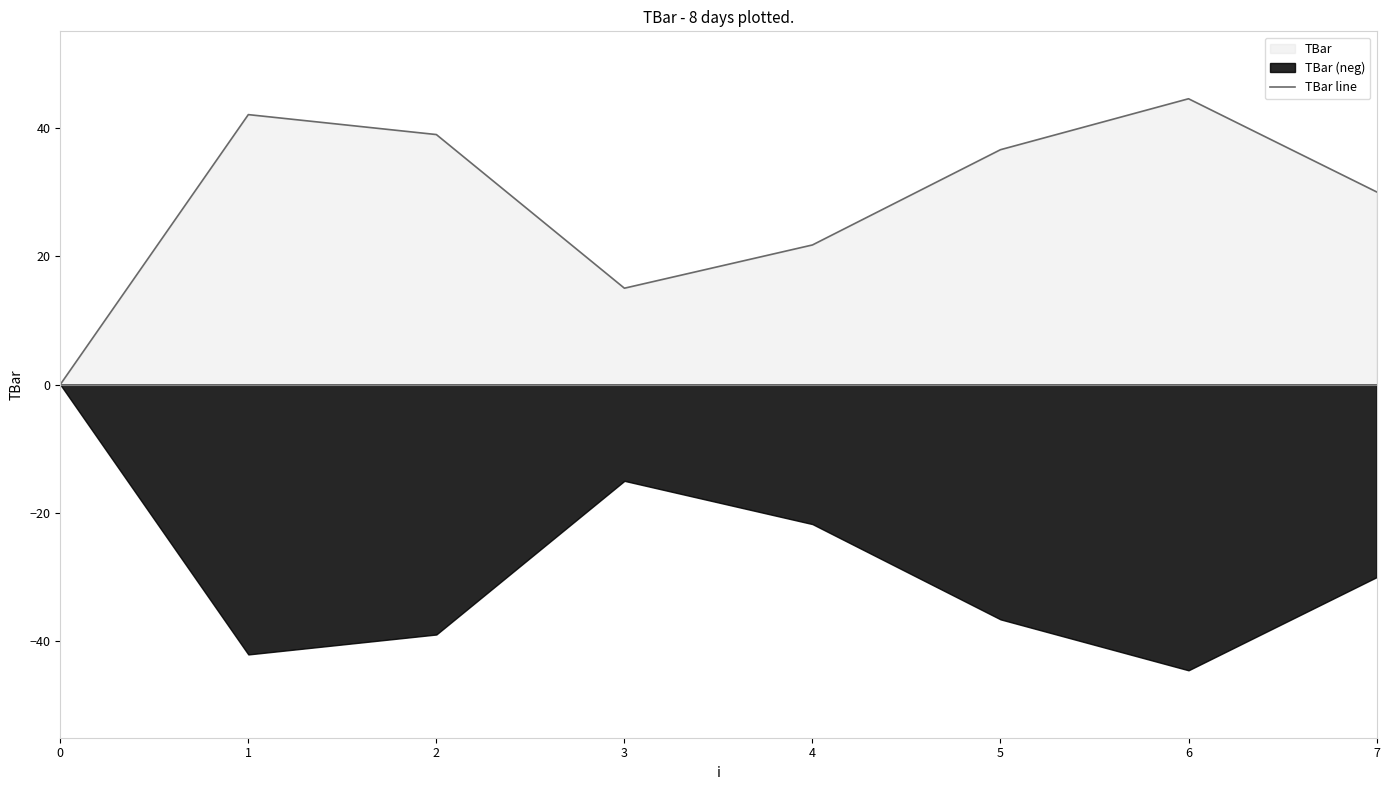

Where is the first local maximum?

1